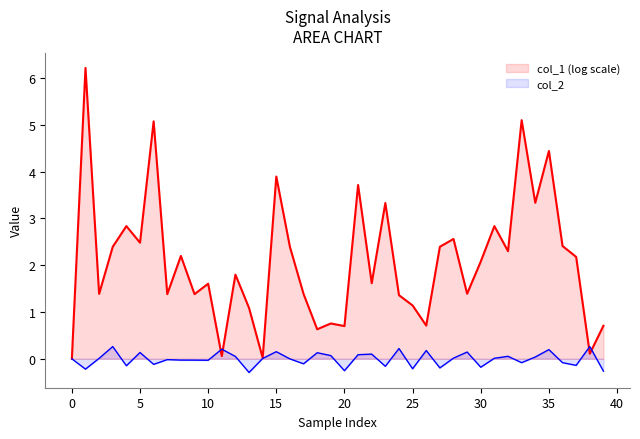

The col_1 (log scale) series shows 4.4 at 35. True or false?

True